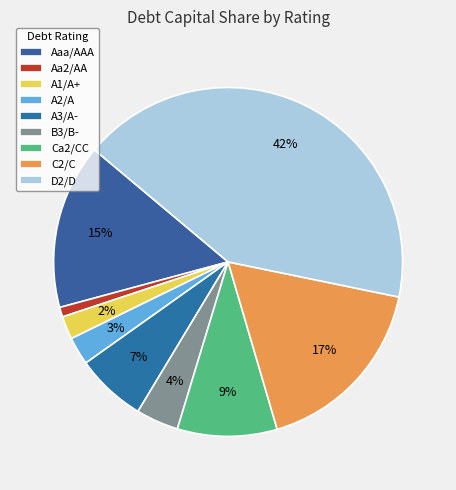

What percentage is the A1/A+ slice, to the nearest percent?

2%